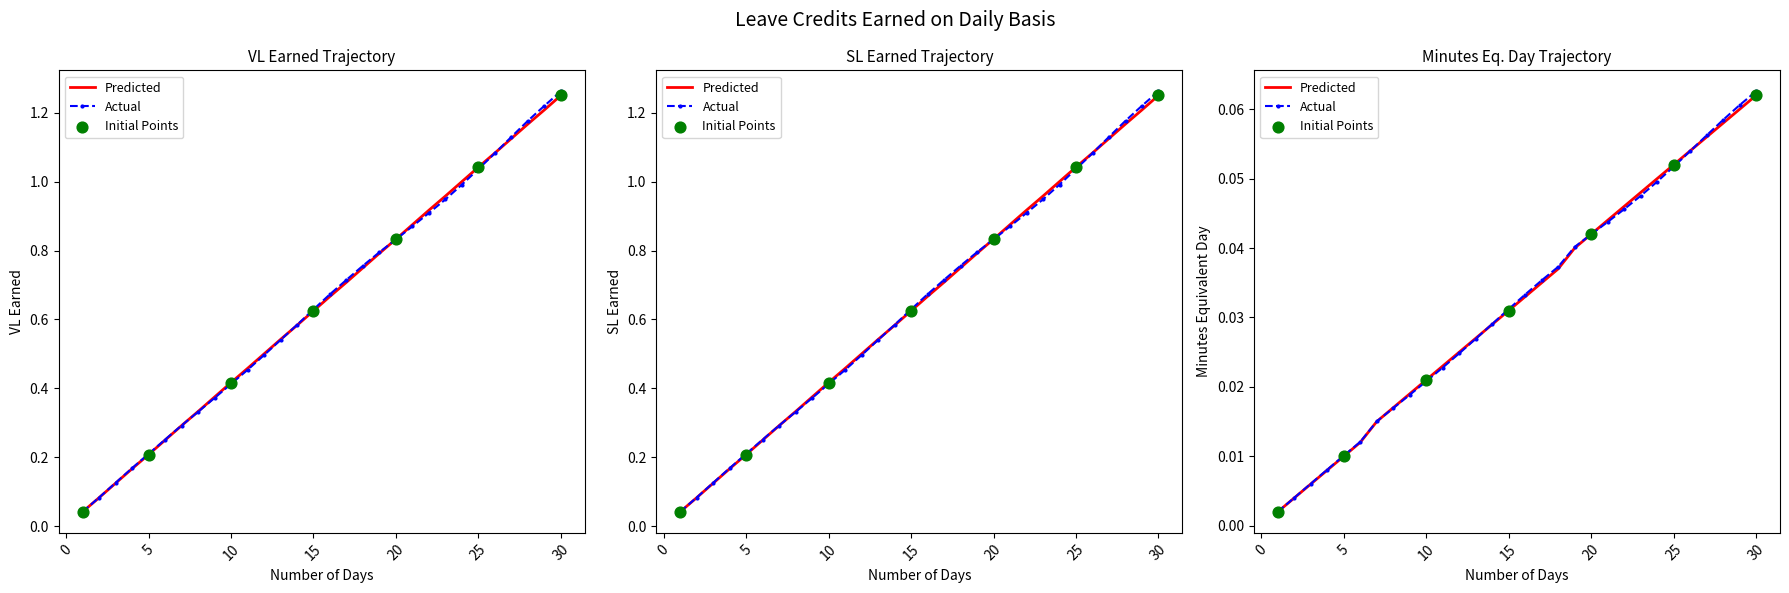

Which series reaches the minimum Y coordinate?

MINUTES EQUIVALENT DAY